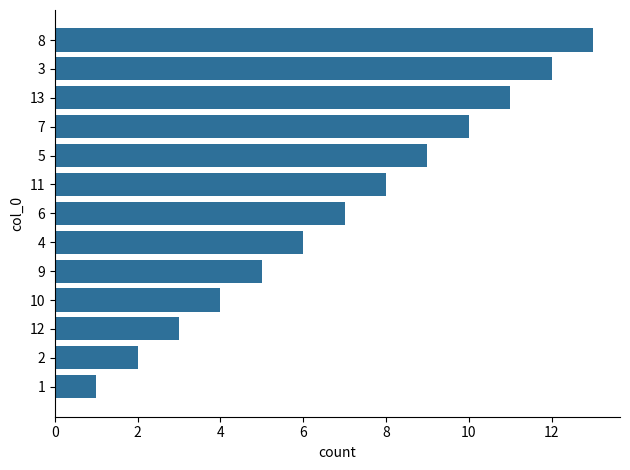

Rank the categories by value from highest to lowest.

8, 3, 13, 7, 5, 11, 6, 4, 9, 10, 12, 2, 1